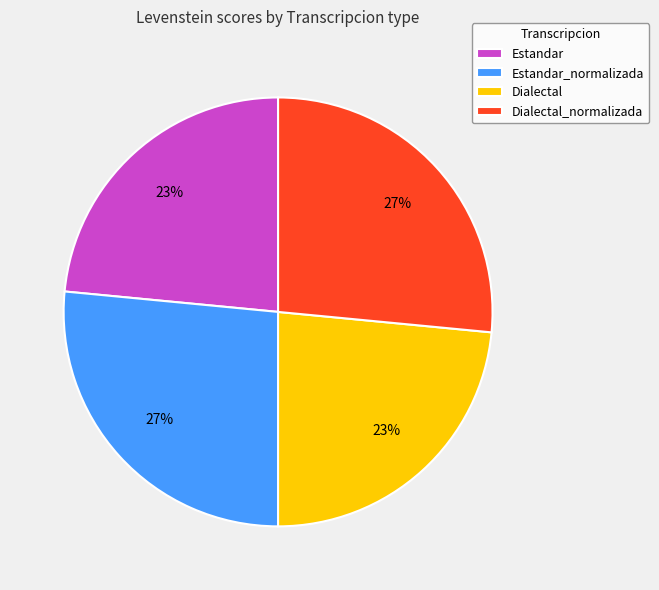

Does any single category account for the majority?

No